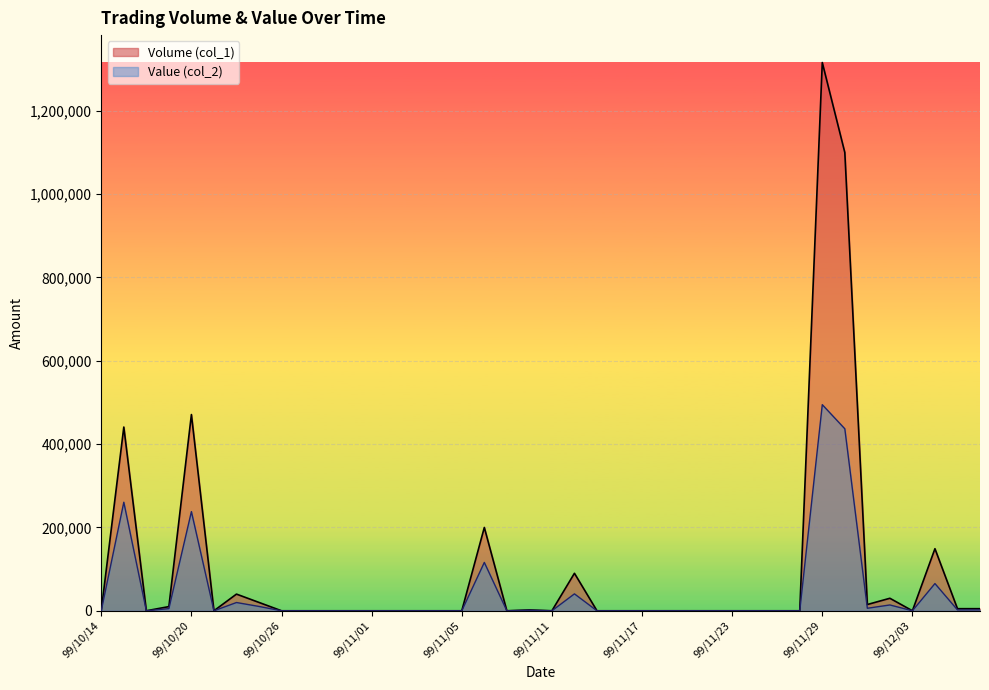

How many lines are shown in the chart?

2